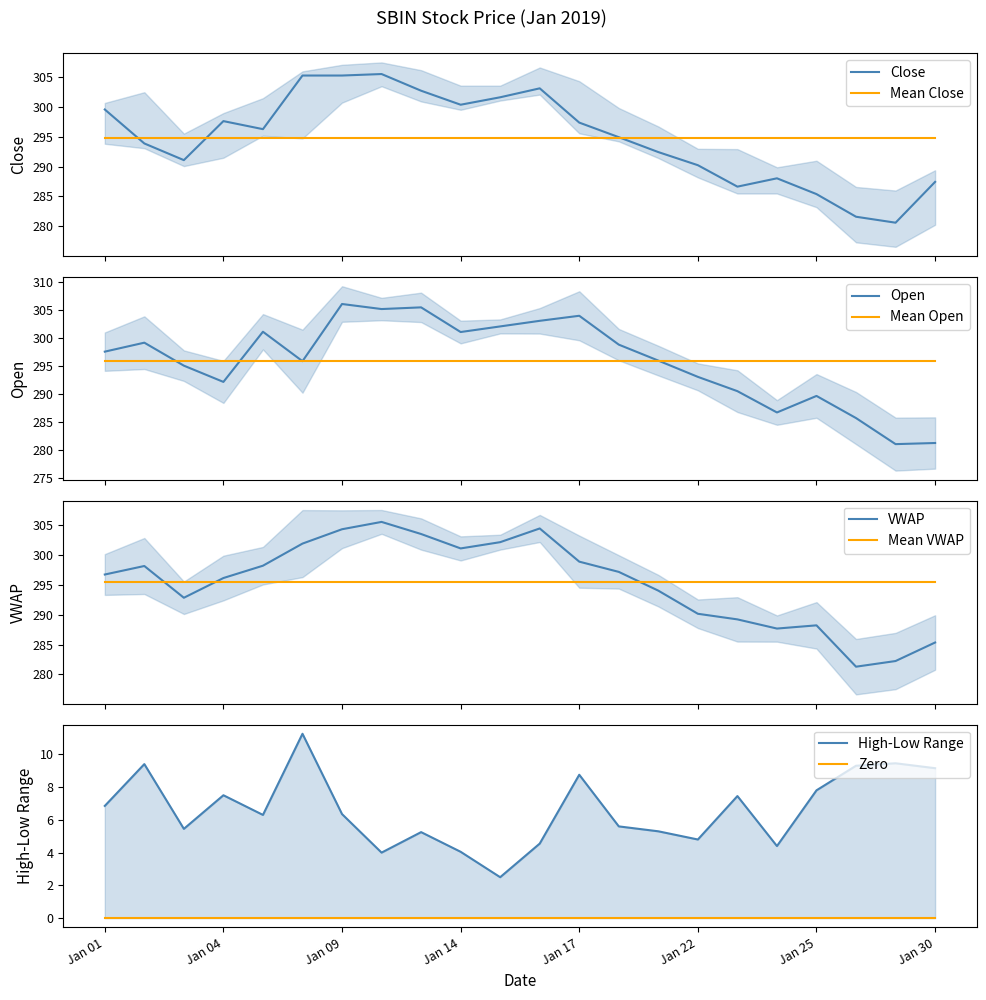

True or false: Close has more than 2 points higher than both neighbors.

True